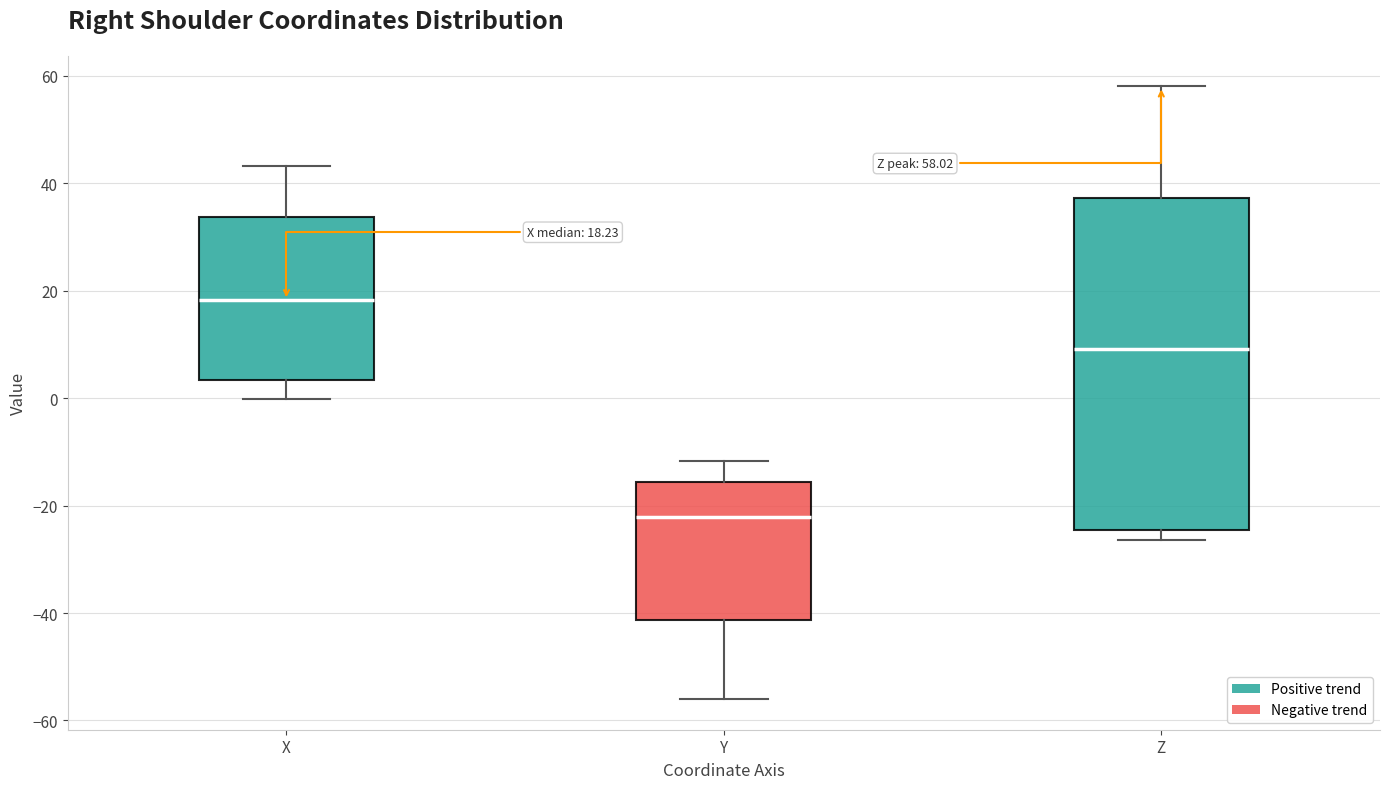

Which box has the highest median line?

X